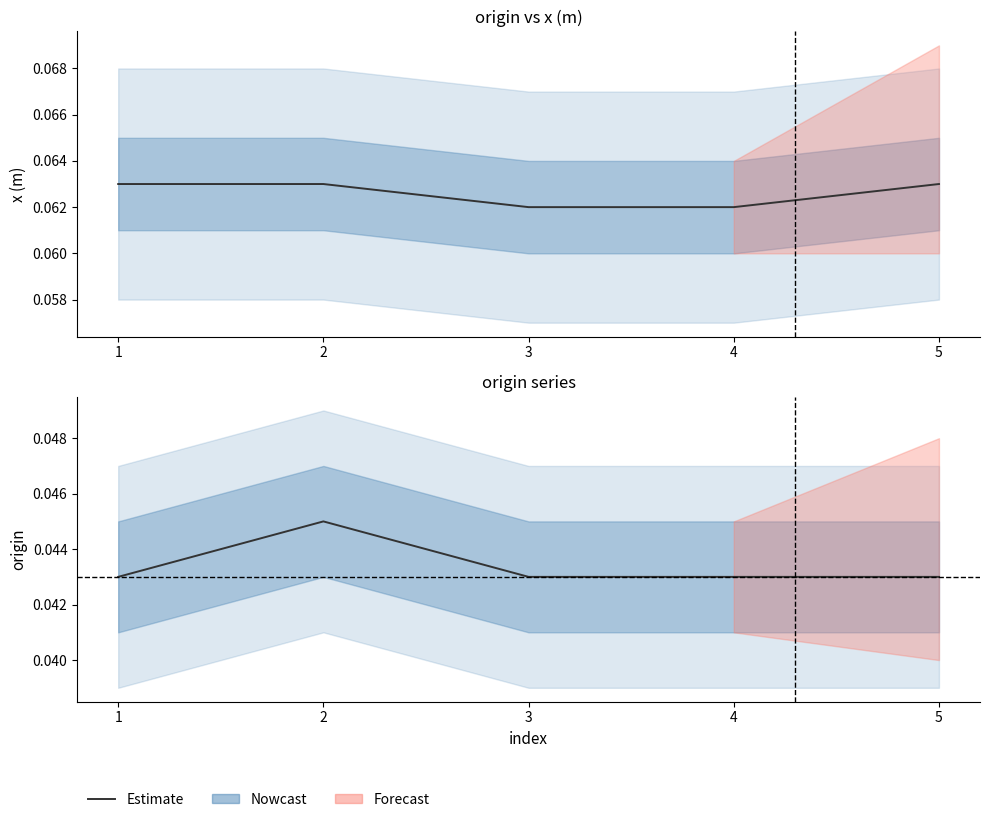

At which category does the data reach its first local peak?

2